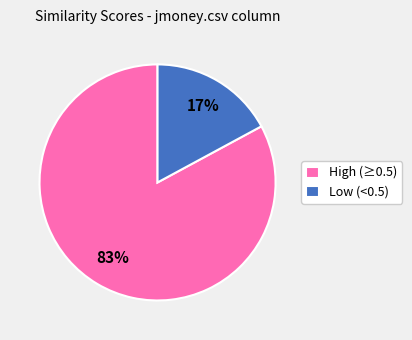

Which slice is the largest?

High (≥0.5)